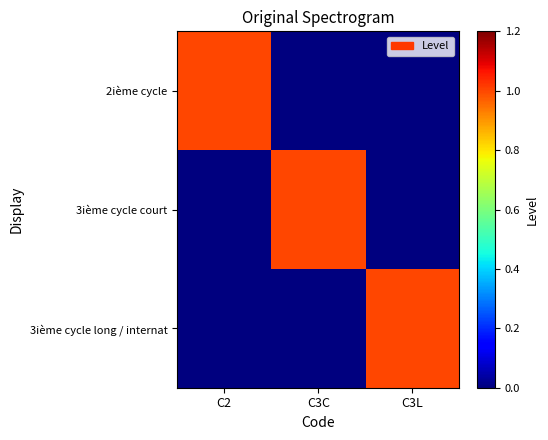

At C3L, list the series in order from largest to smallest.

3ième cycle long / internat, 2ième cycle, 3ième cycle court